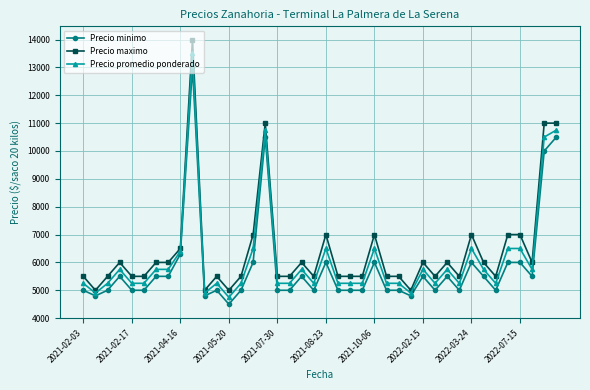

True or false: Precio maximo has more than 2 interior local peaks.

True